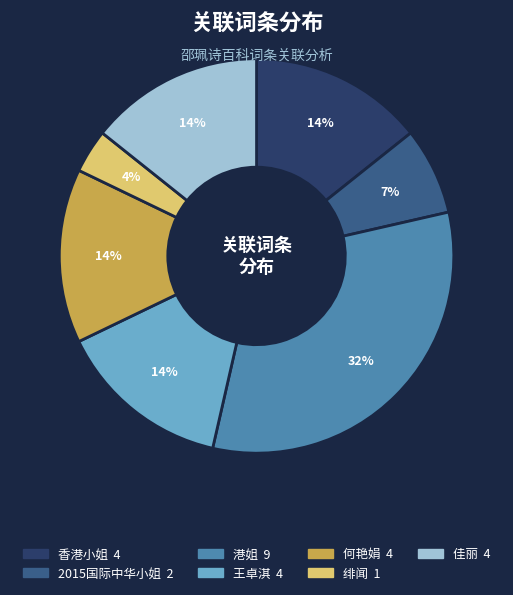

To the nearest percent, what is the combined percentage of 香港小姐 and 港姐?

46%